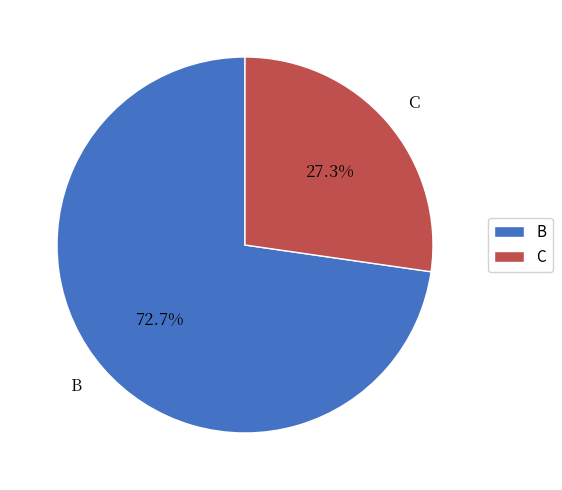

Does any single category account for the majority?

Yes